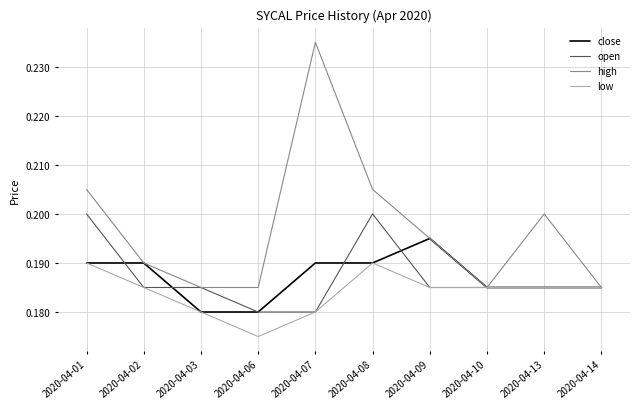

List the series in order of their peak value, highest first.

high, open, close, low